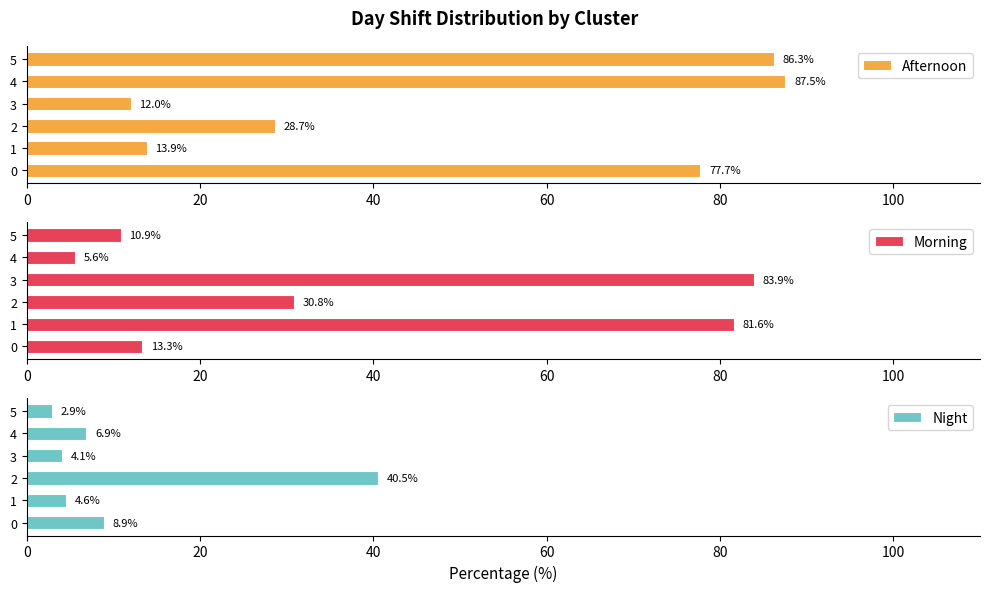

What is the difference between the Morning values at 1 and 0?

68.3